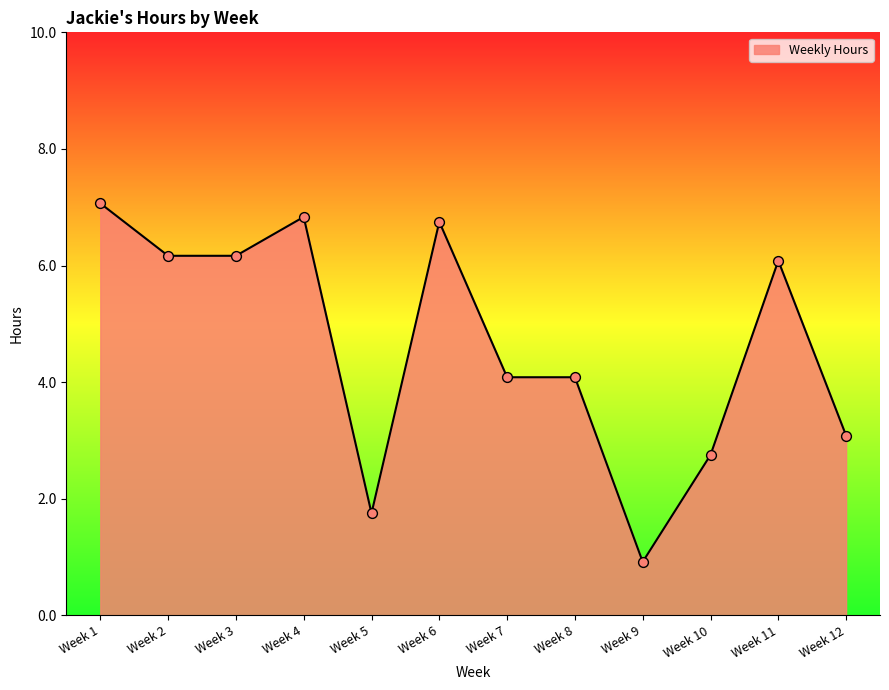

What is the ratio of the value at Week 5 to the value at Week 2?

0.3